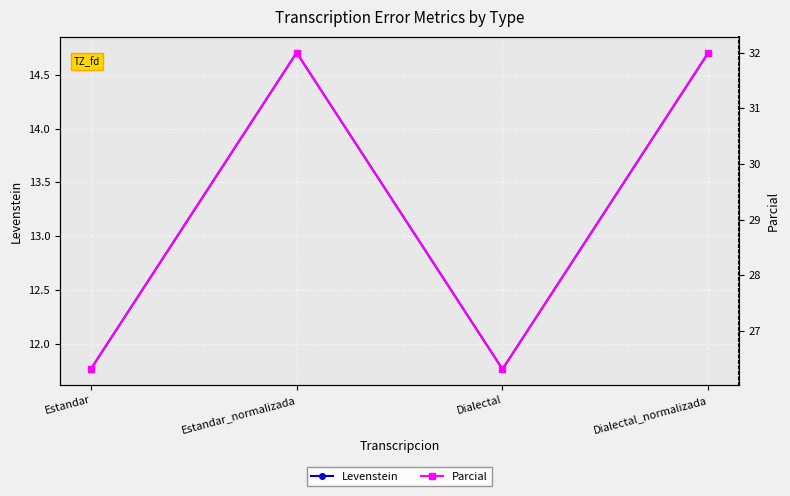

The value of Levenstein at Dialectal is 11.8. True or false?

True